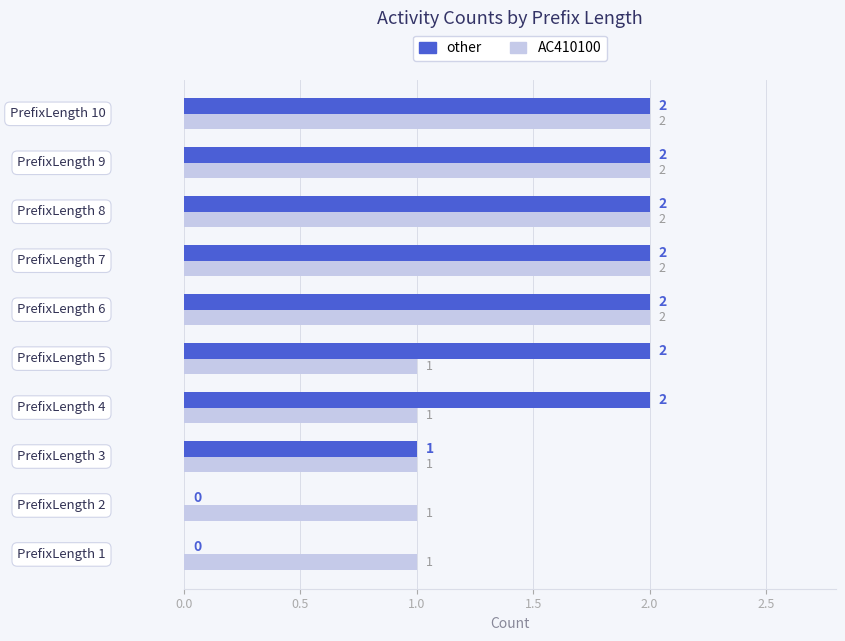

What is the maximum value for AC410100?

2